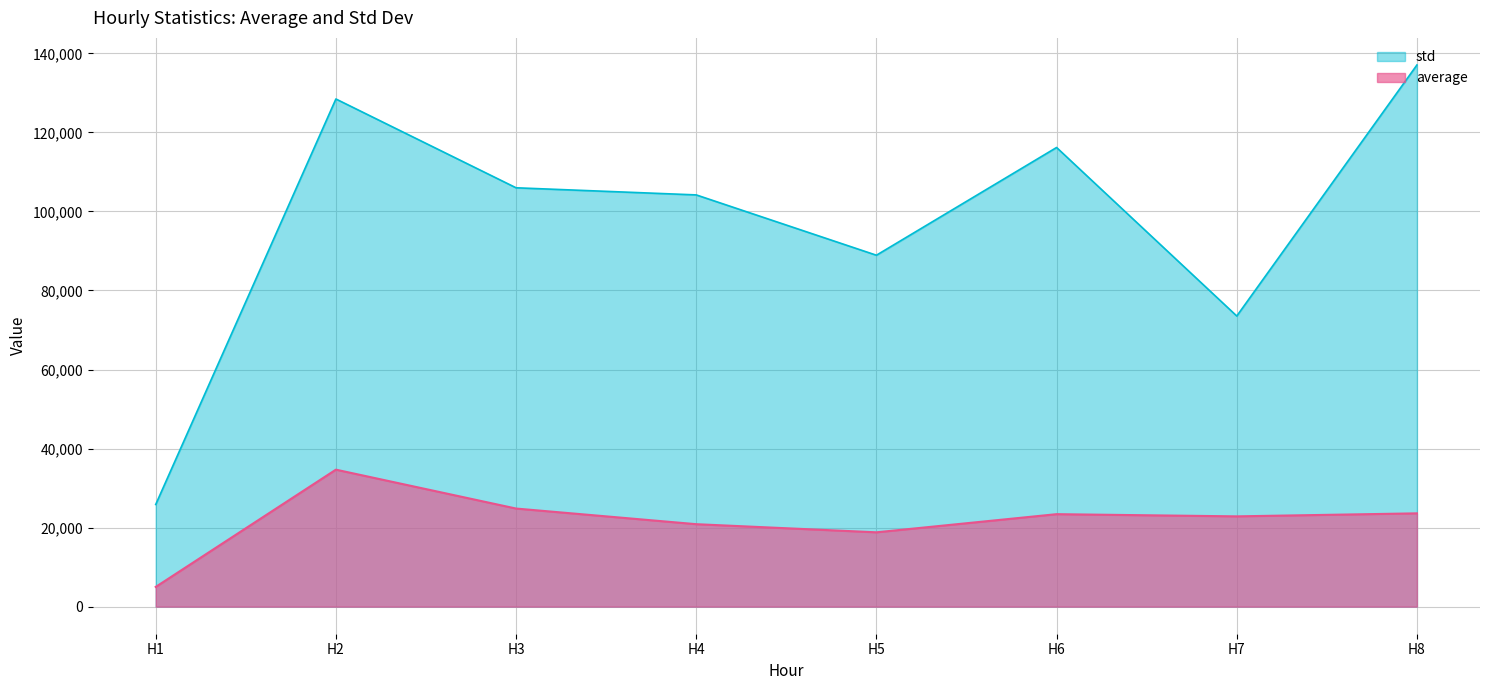

True or false: std and average intersect in this chart.

False